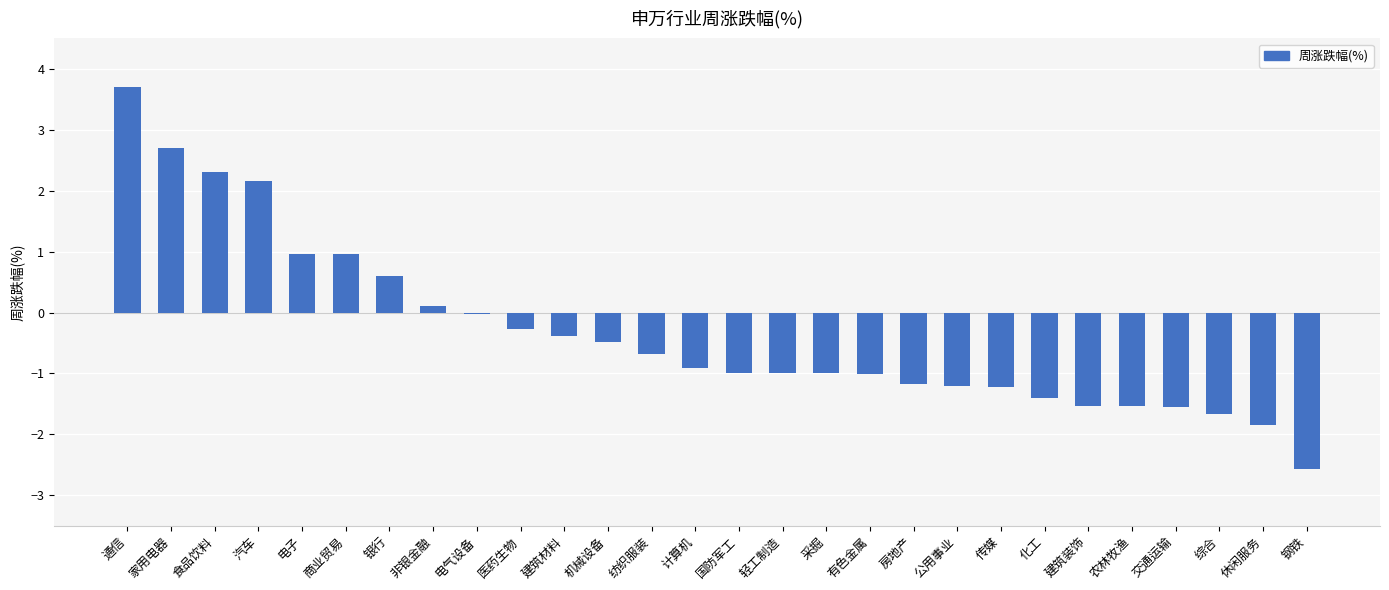

What is the value of the 26th bar from the left?

-1.7